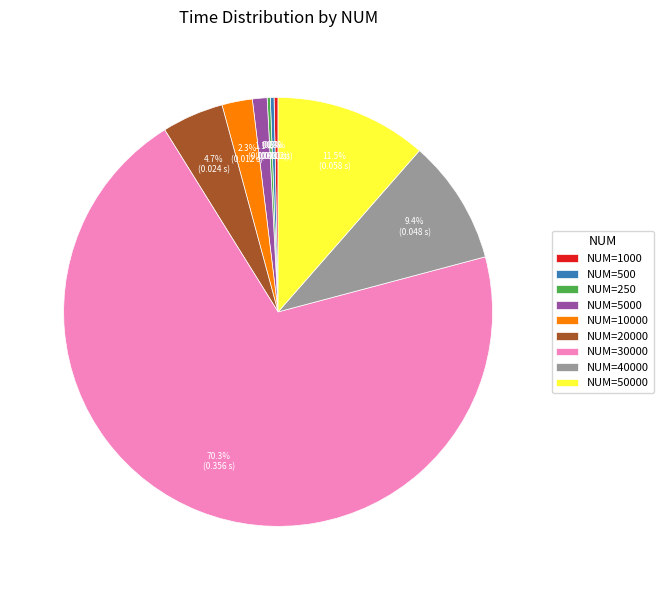

What is the majority slice?

NUM=30000